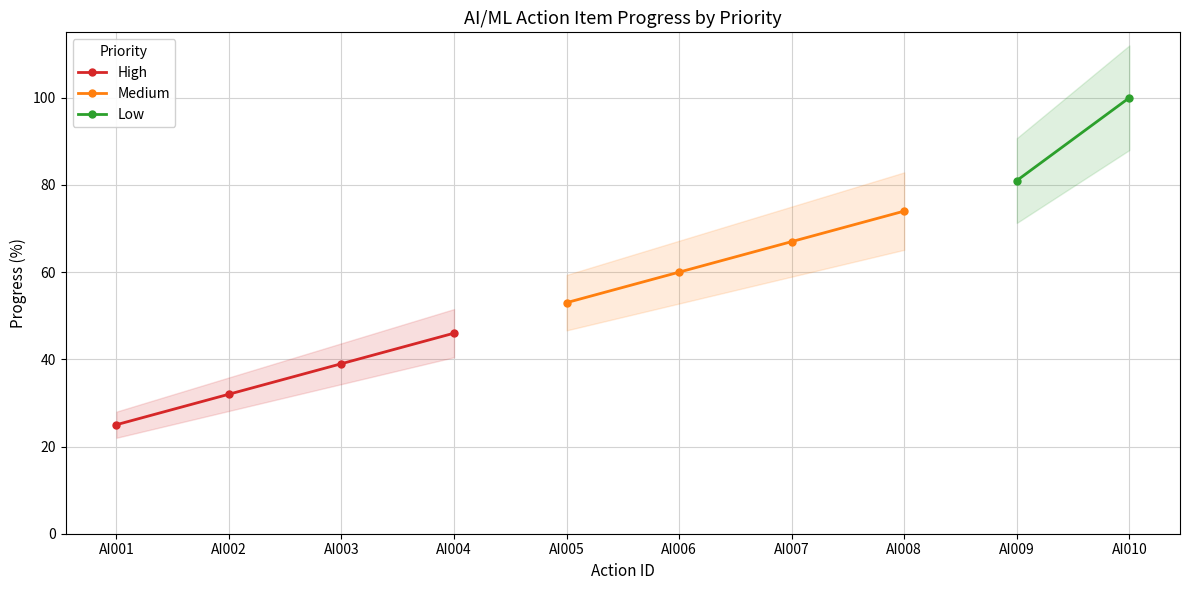

The value of High at AI001 is 44. True or false?

False